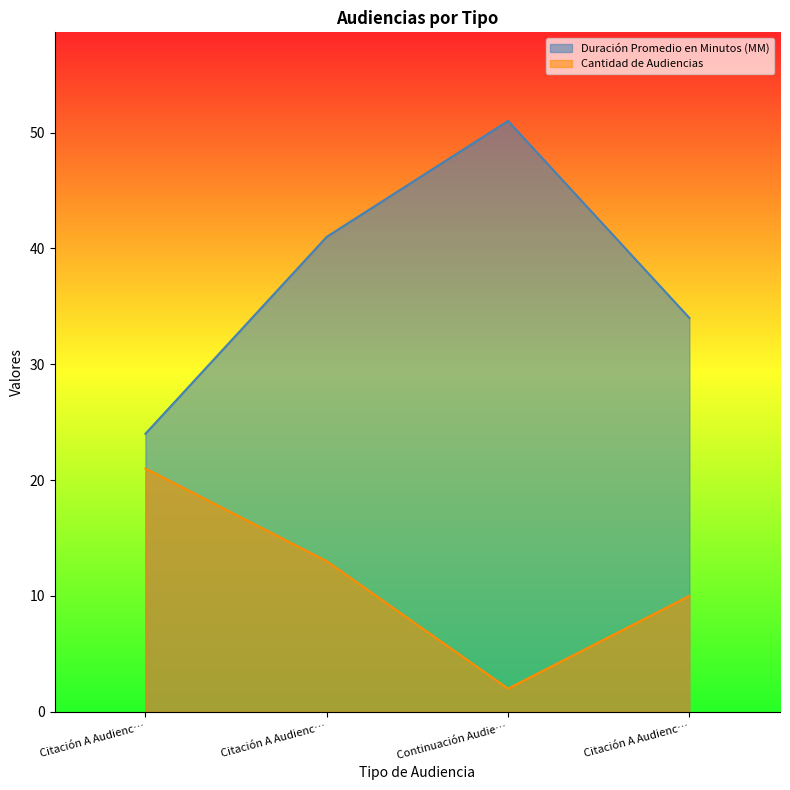

Does the chart display data point markers on the line(s)?

No